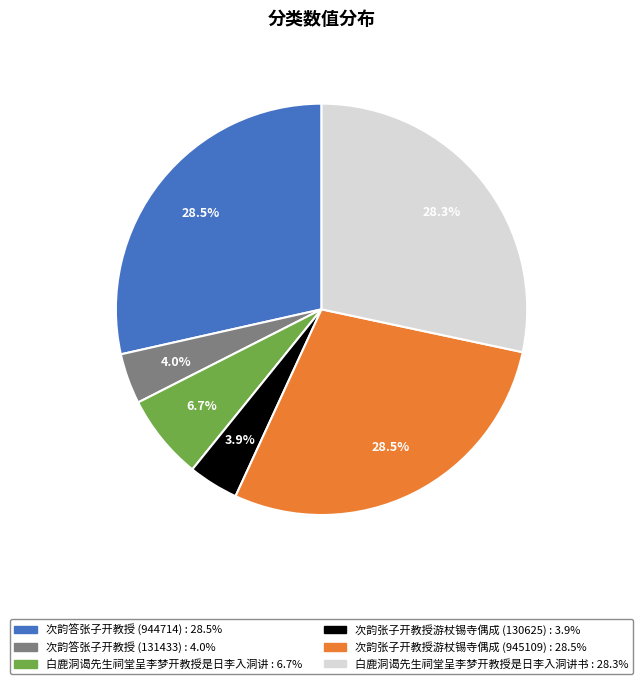

Is there a majority slice in this chart?

No